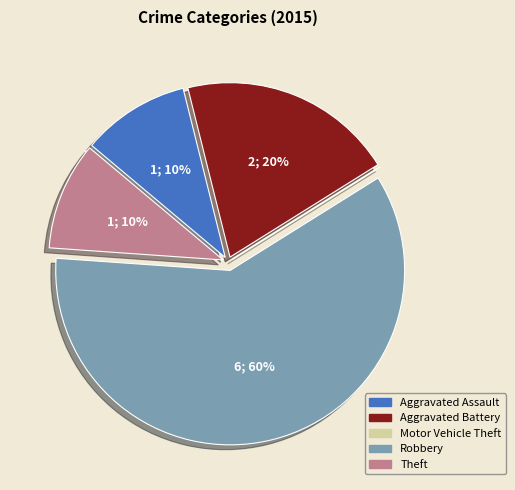

Which category has the biggest portion of the pie?

Robbery